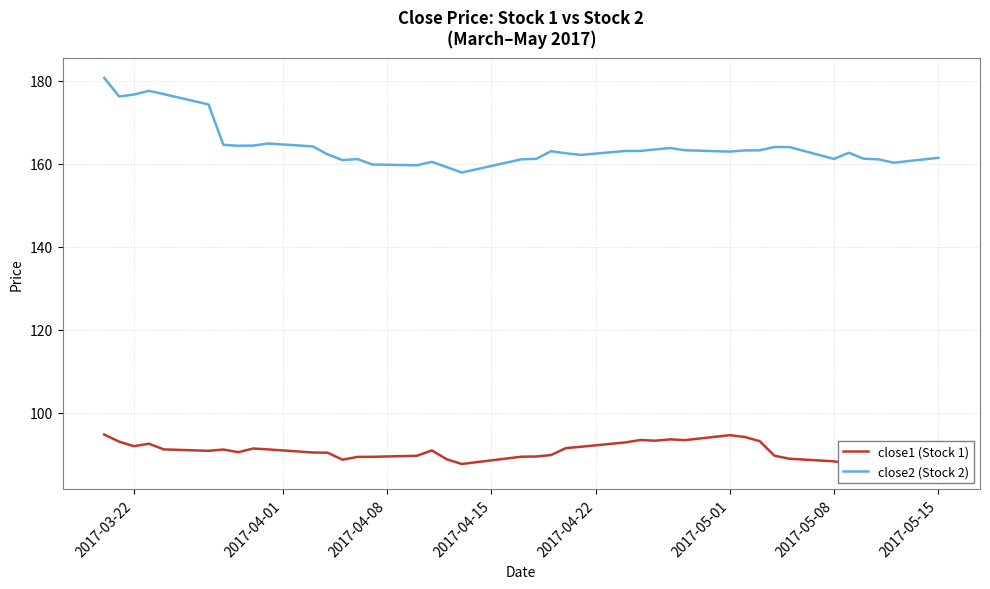

What is the sum of all close1 (Stock 1) values?

3629.3